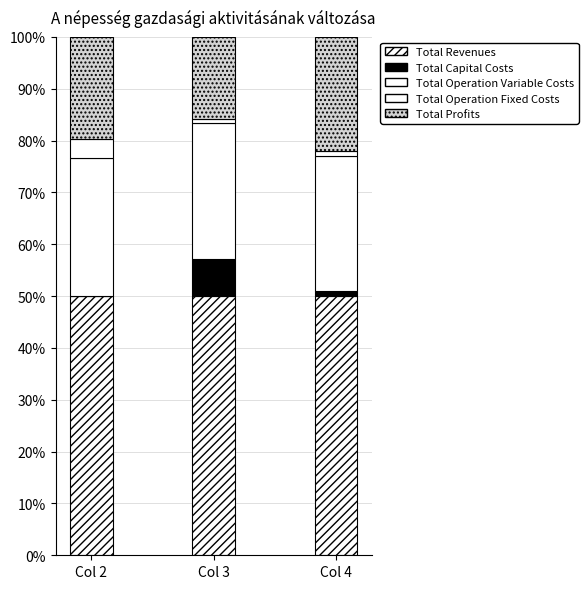

What is the difference between the maximum and minimum values in the Total Operation Fixed Costs series?

3.0